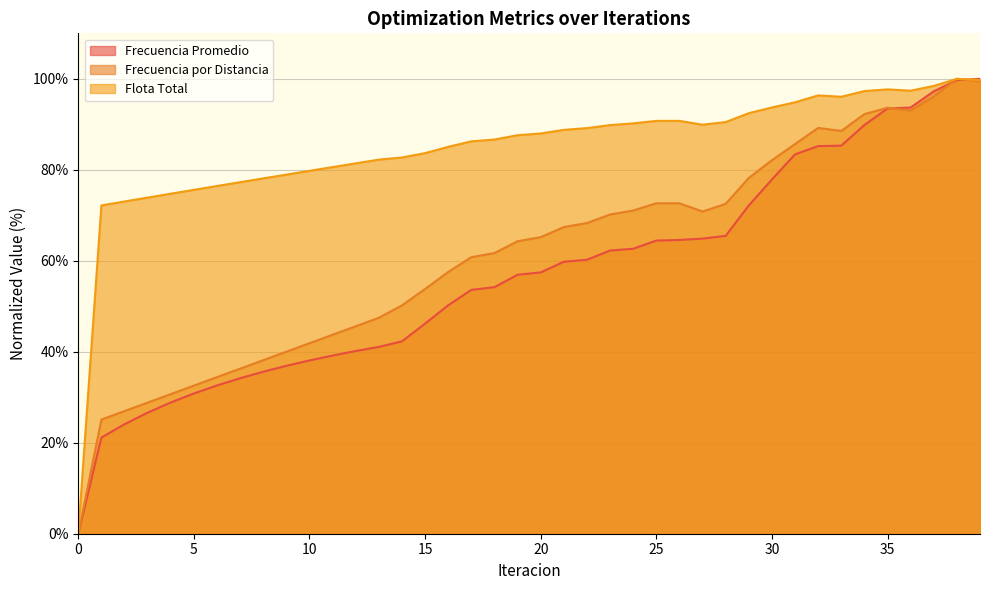

Which category has the highest value in the Frecuencia Promedio series?

39